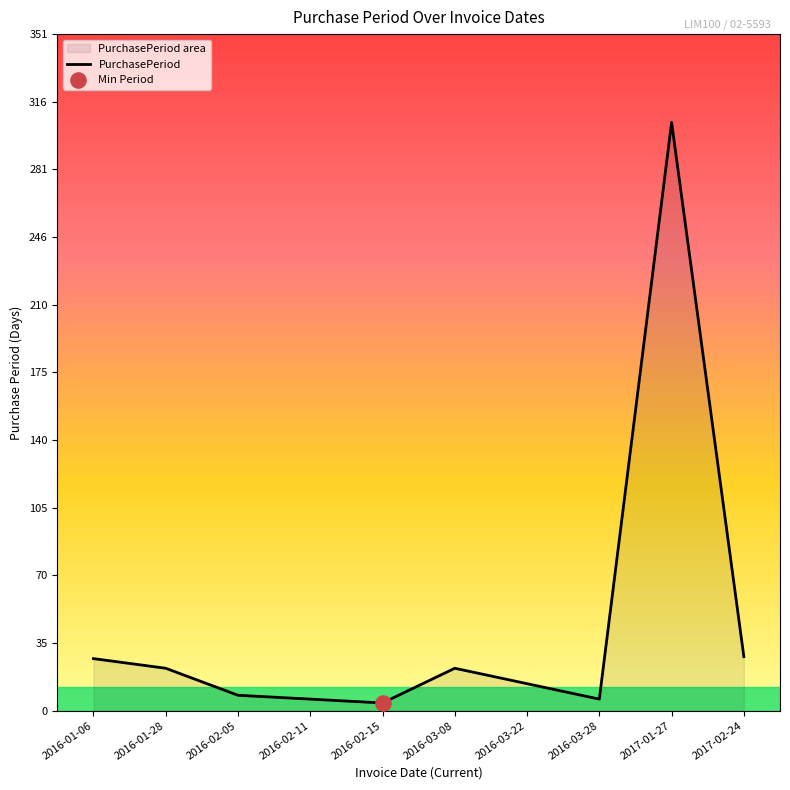

What is the change in value from 2016-02-05 to 2016-02-11?

-2